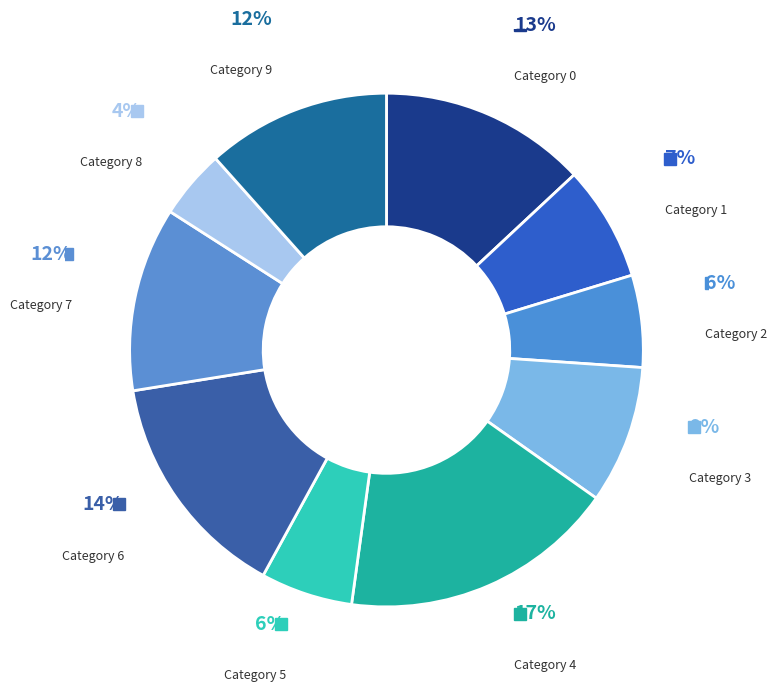

Is there any slice that represents more than half of the pie?

No